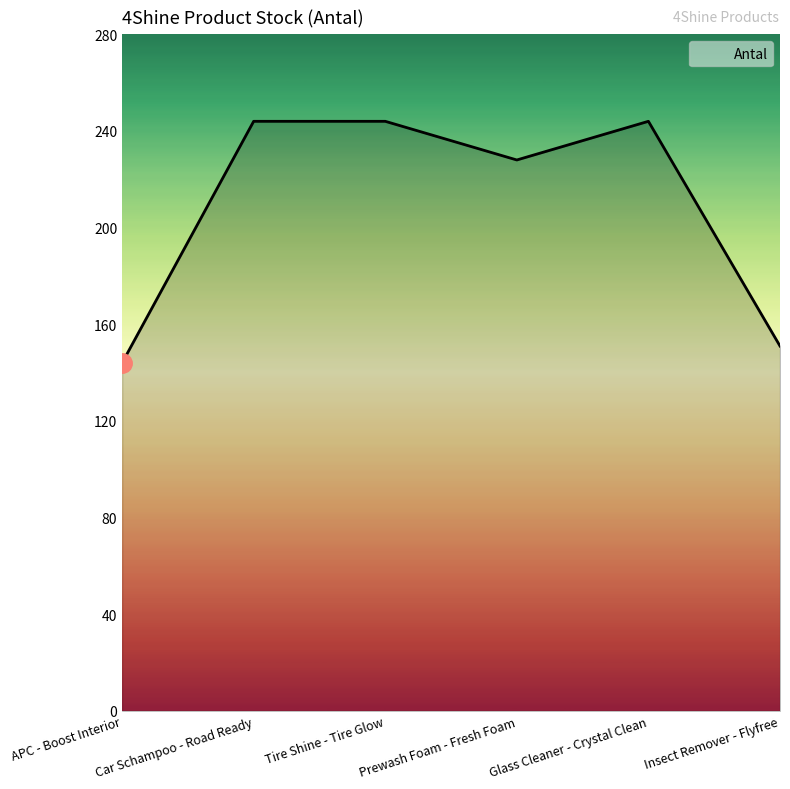

Reading right to left, extract all data points from this chart.

151	244	228	244	244	144